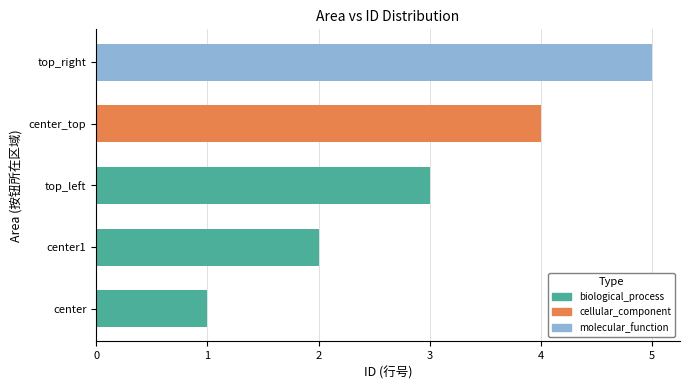

Which series has the largest total across all categories?

biological_process